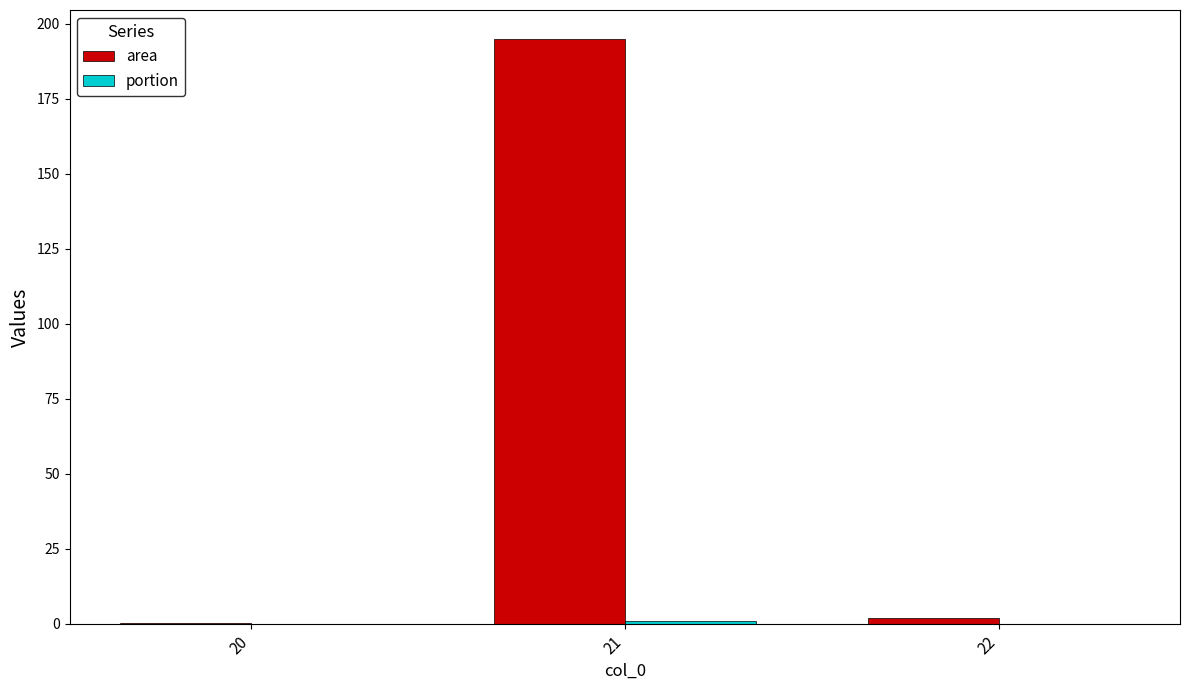

Which series has the largest total across all categories?

area